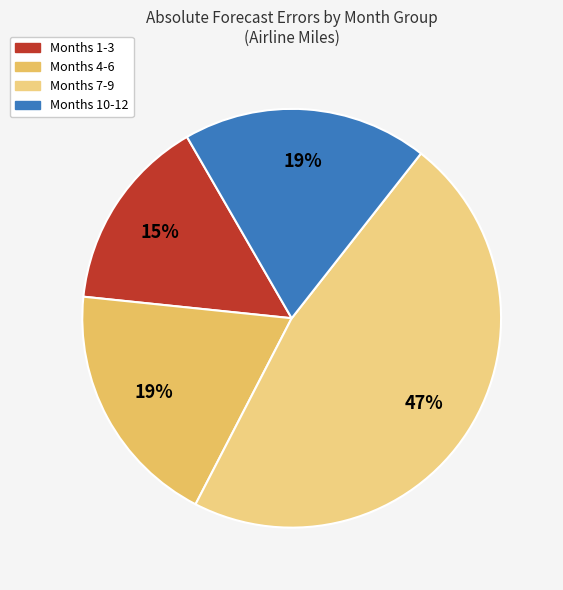

How many segments does this pie chart have?

4